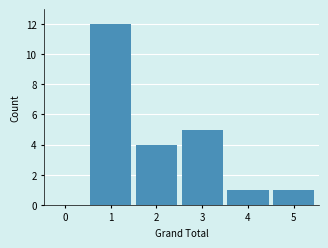

Reading right to left, list all the values displayed in this chart.

5=1	4=1	3=5	2=4	1=12	0=0